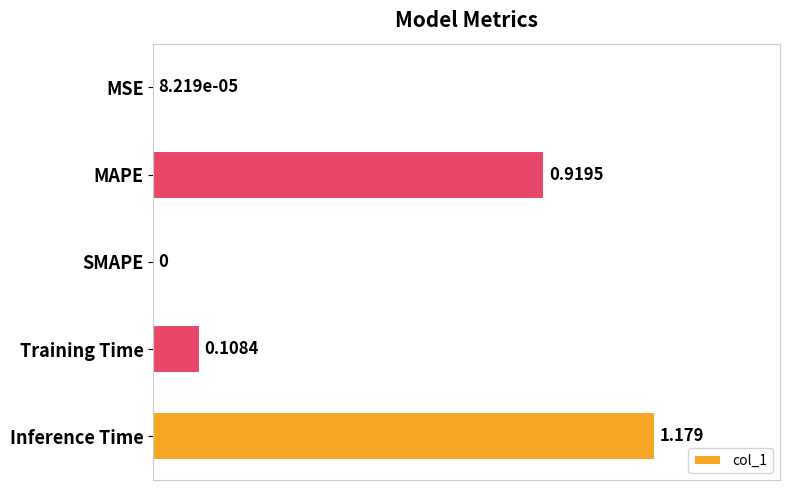

At which category does the chart reach its peak across all series?

Inference Time